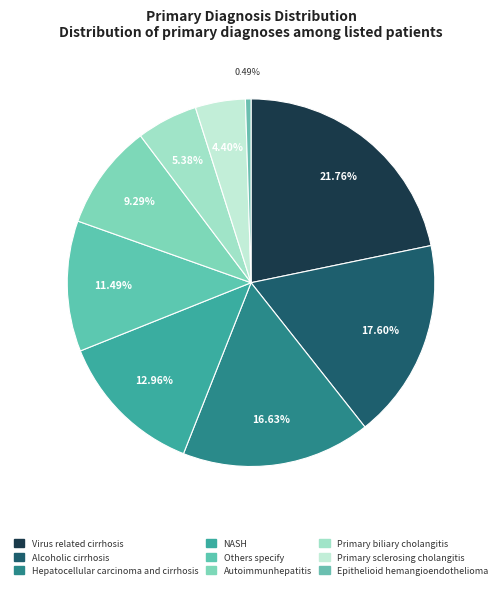

How many segments does this pie chart have?

9